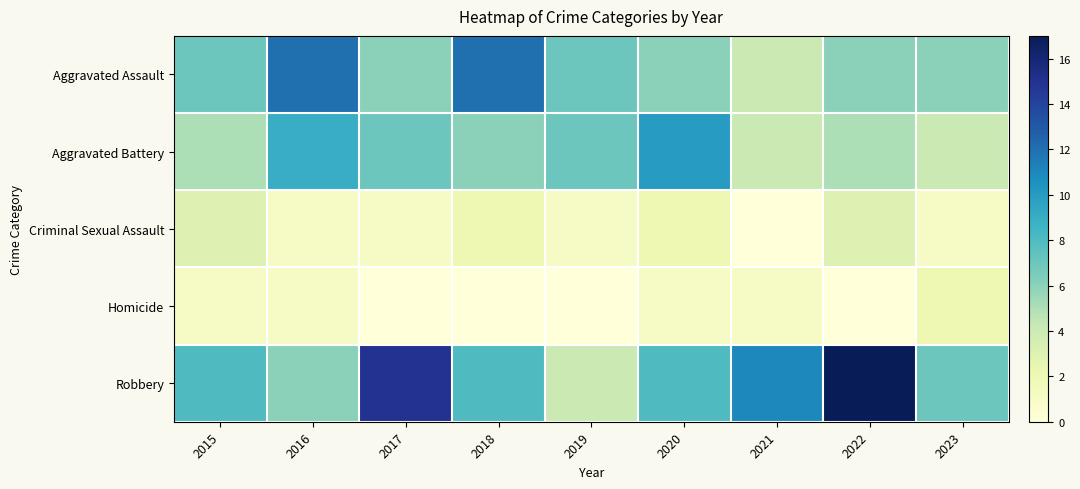

Rank the series by their maximum value, from lowest to highest.

Homicide, Criminal Sexual Assault, Aggravated Battery, Aggravated Assault, Robbery